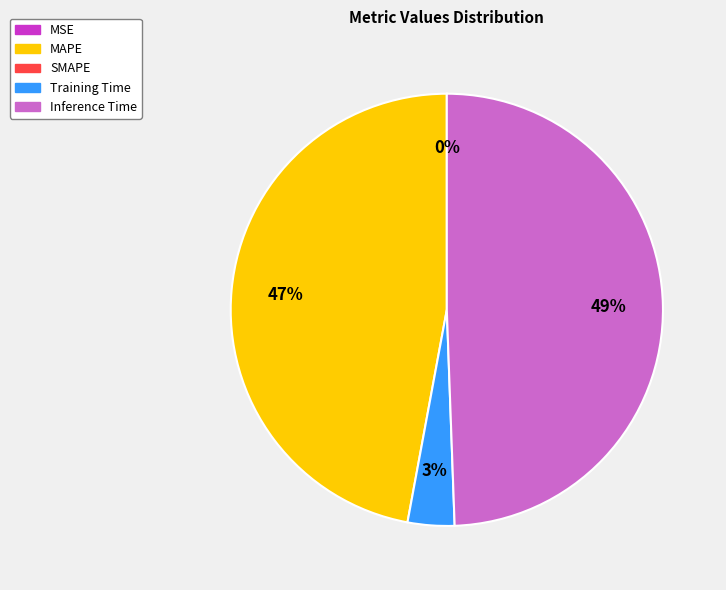

Is there any slice that represents more than half of the pie?

No